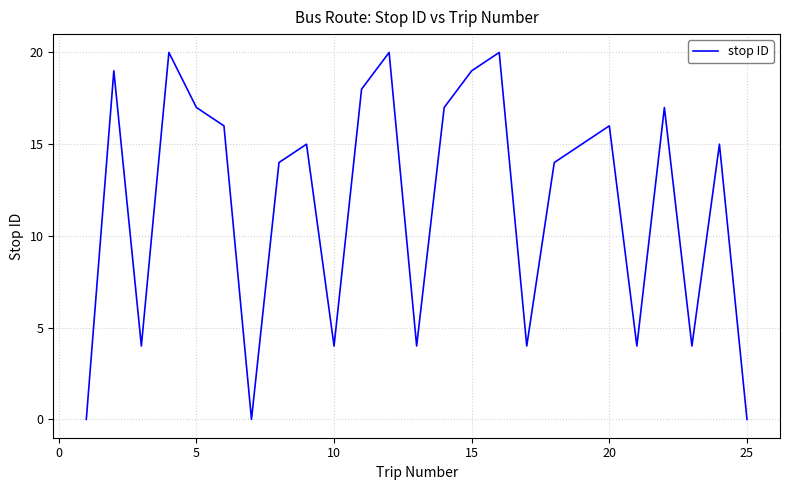

What is the greatest value displayed?

20